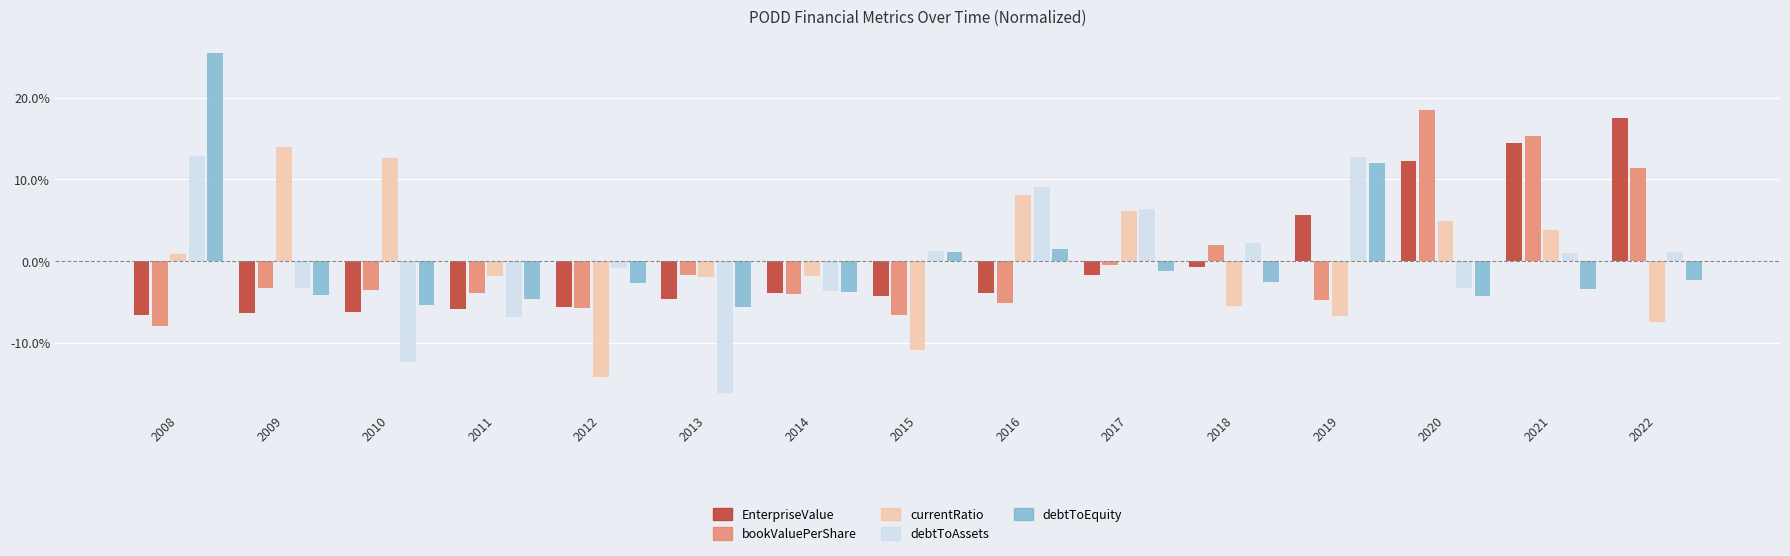

Which series has the largest total across all categories?

currentRatio